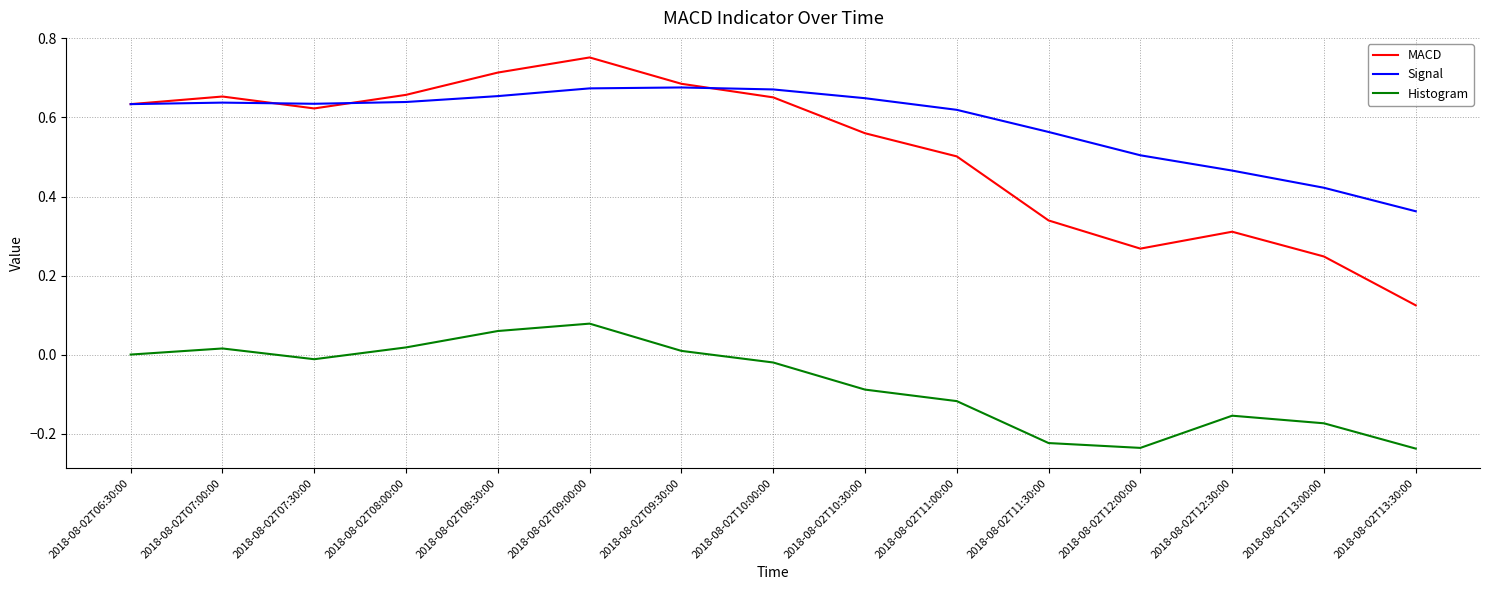

The MACD series shows 0.1 at 2018-08-02T13:00:00. True or false?

False